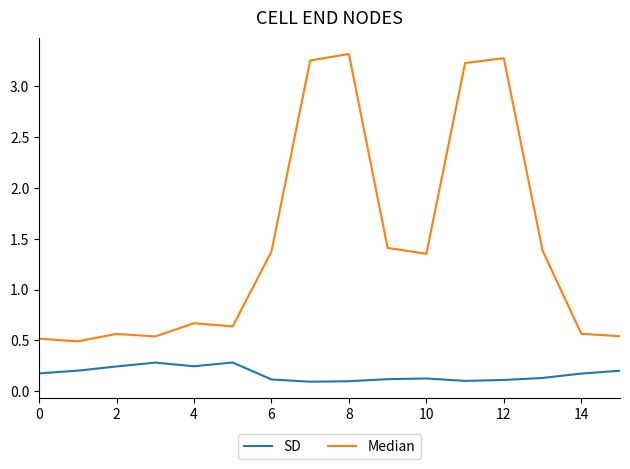

Which series has the largest total across all categories?

Median